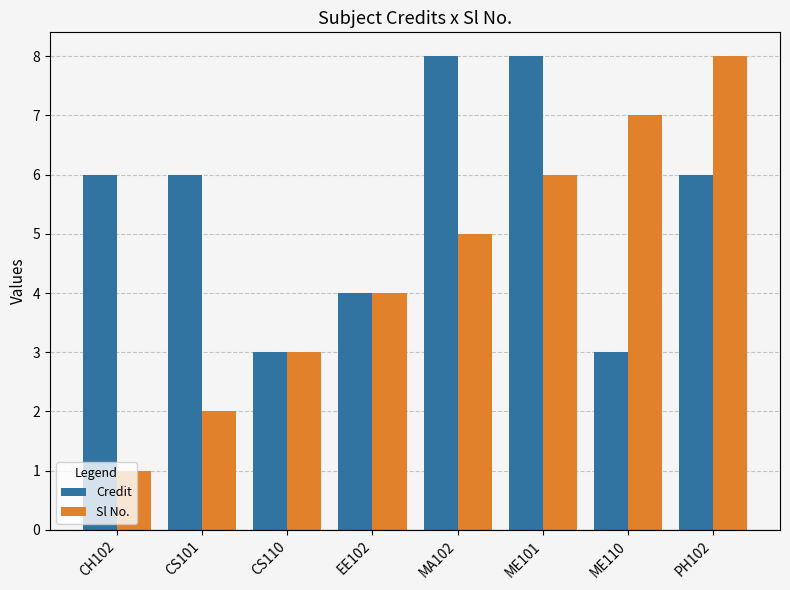

What is the approximate value of Credit at ME110?

3